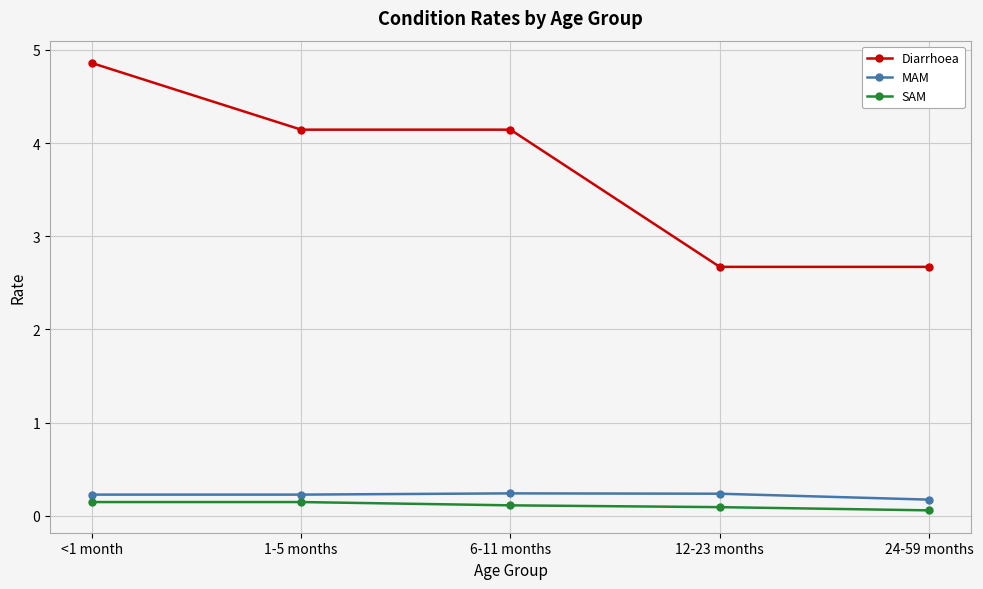

How many lines are shown in the chart?

3